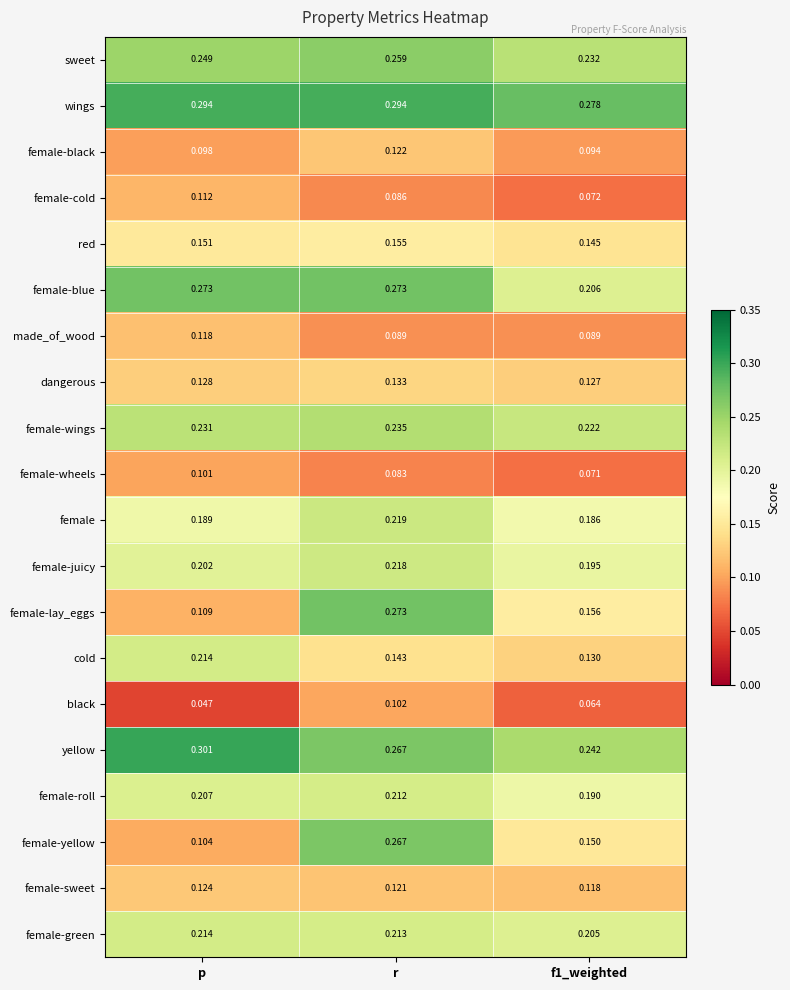

At which label does female-lay_eggs reach its peak?

r